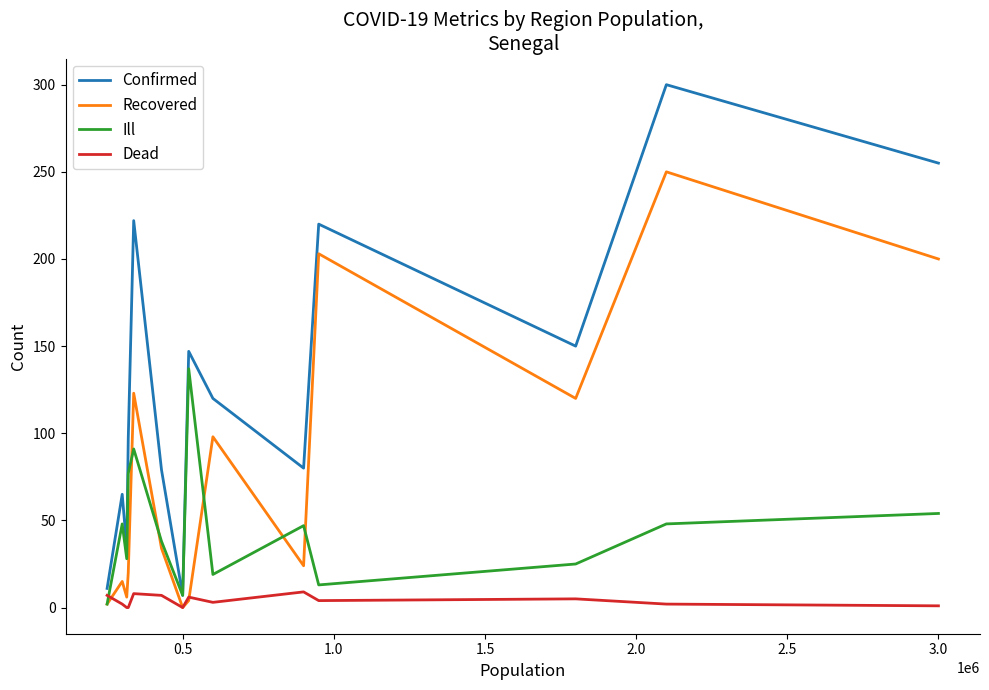

What is the maximum value shown in the chart?

300